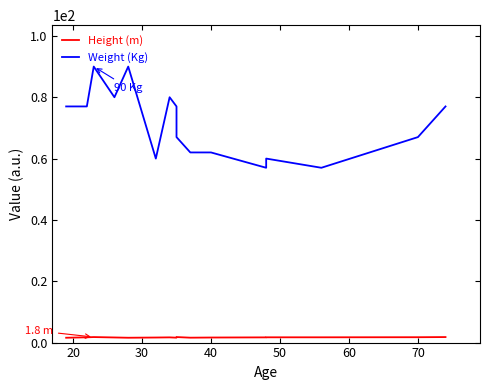

How many lines are shown in the chart?

2